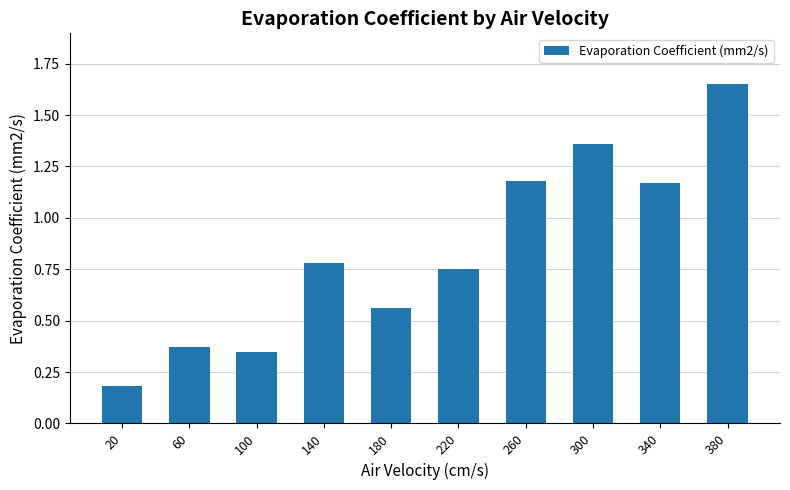

What is the difference between the values at 180 and 380?

1.1